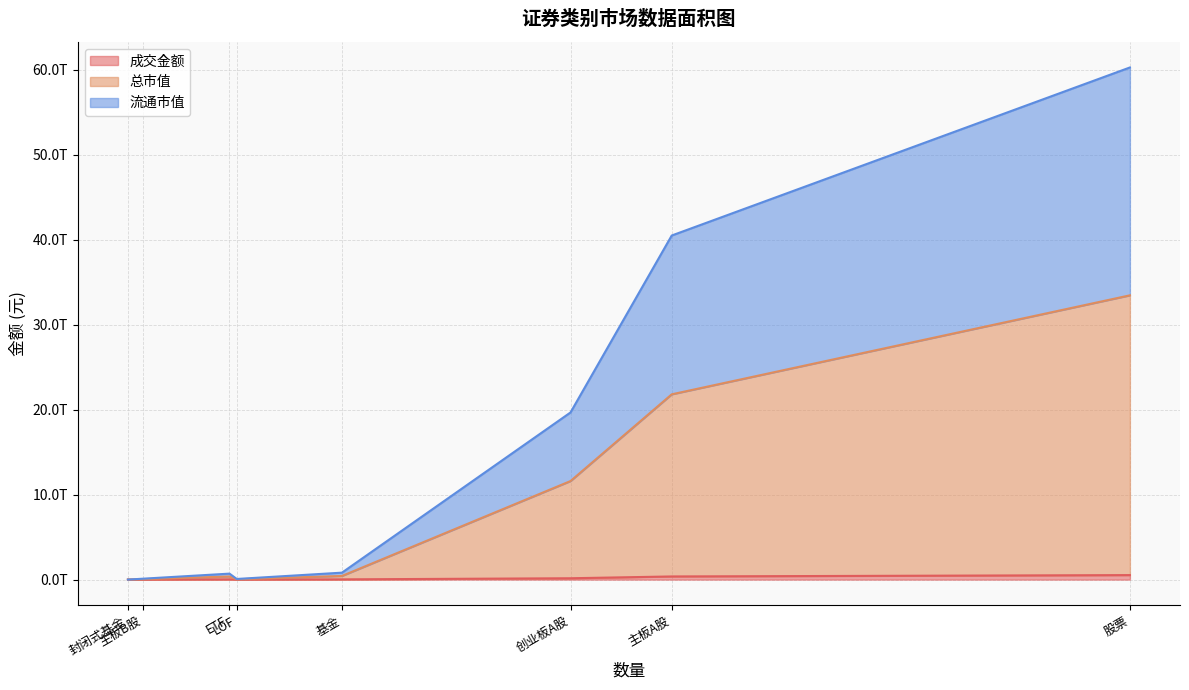

What is the difference between the highest and lowest values at ETF?

309231354863.1